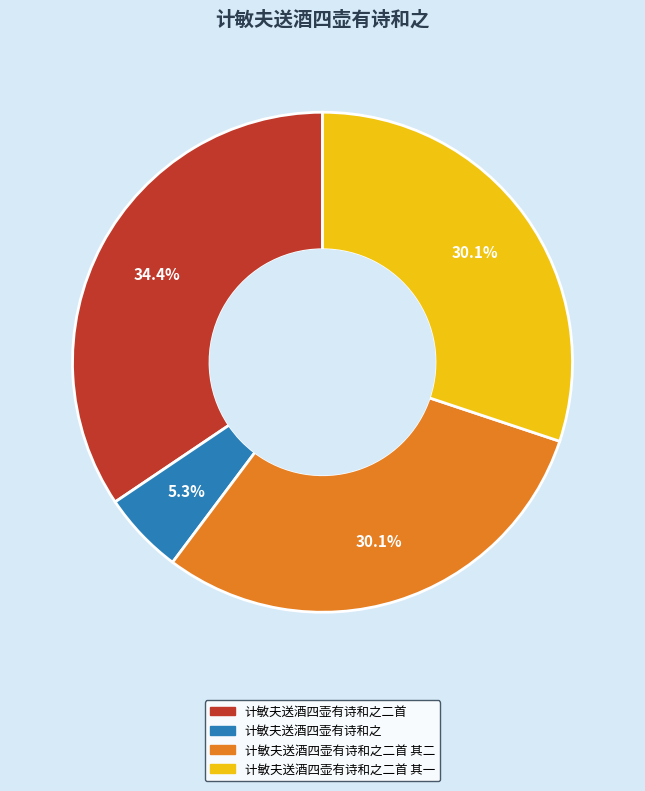

Is there a majority slice in this chart?

No